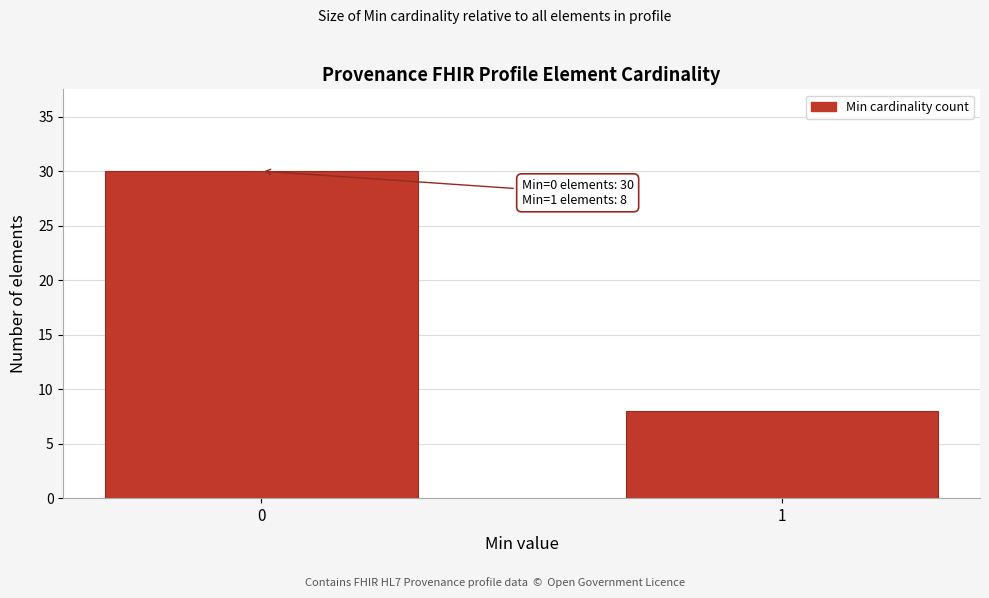

Reading left to right, extract all data points from this chart.

0=30	1=8